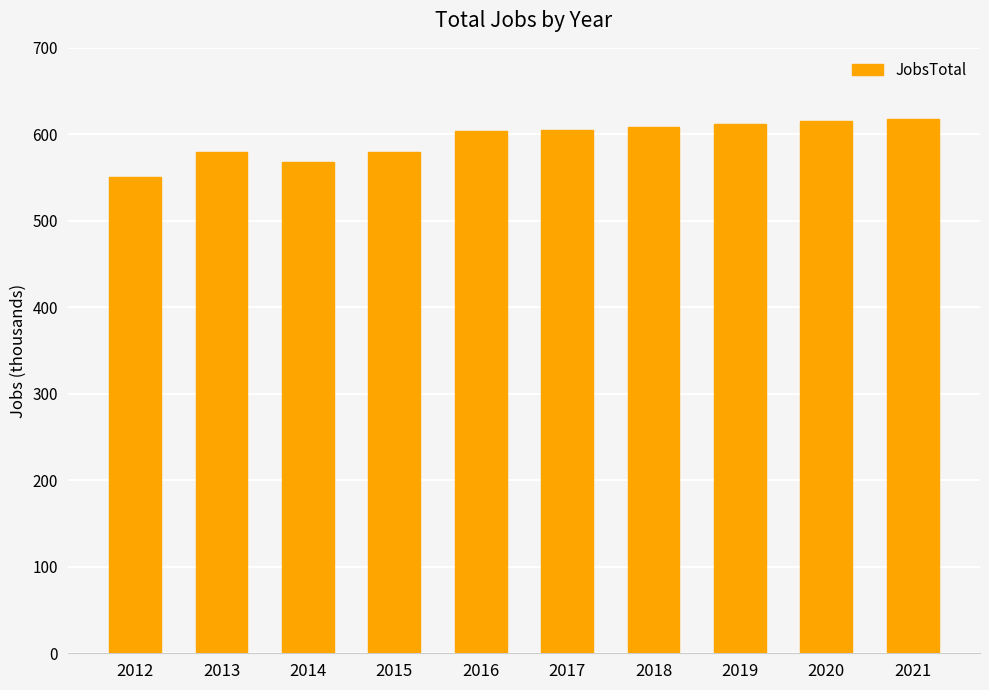

True or false: the data shows 954 at 2017.

False